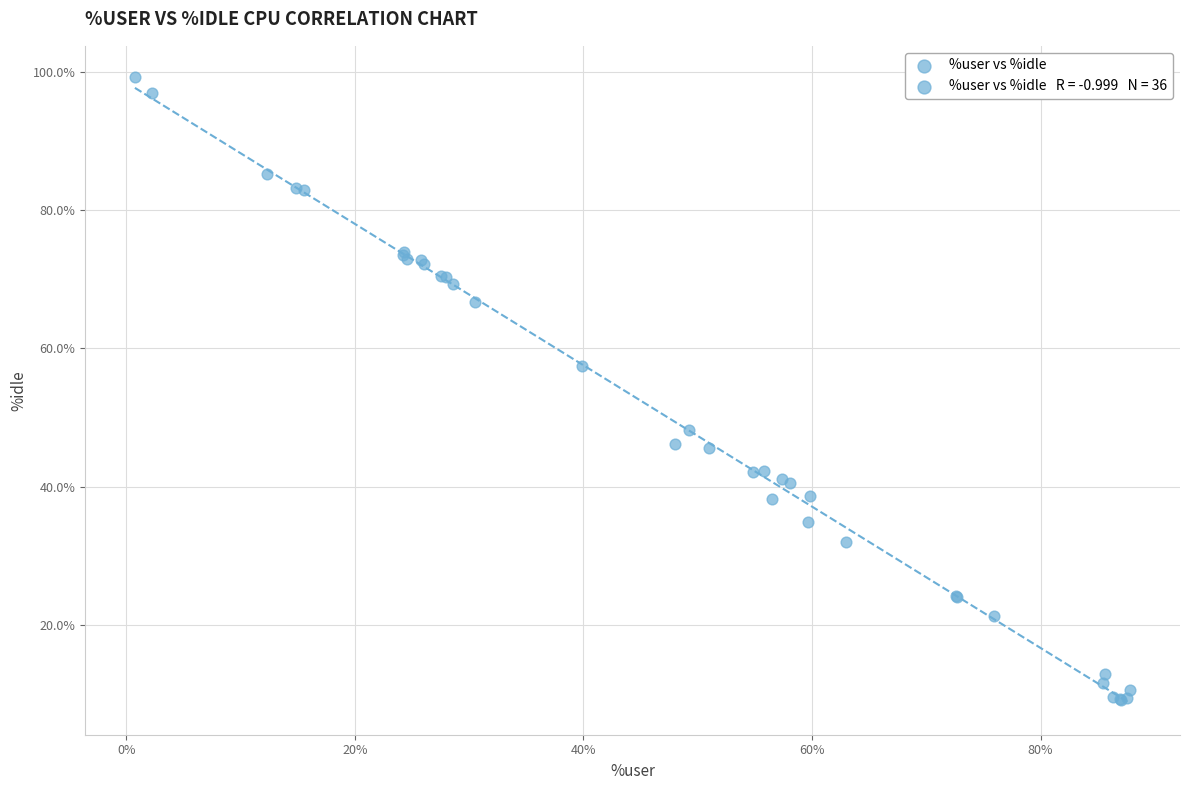

What Y value in the scatter plot is closest to 54?

57.4